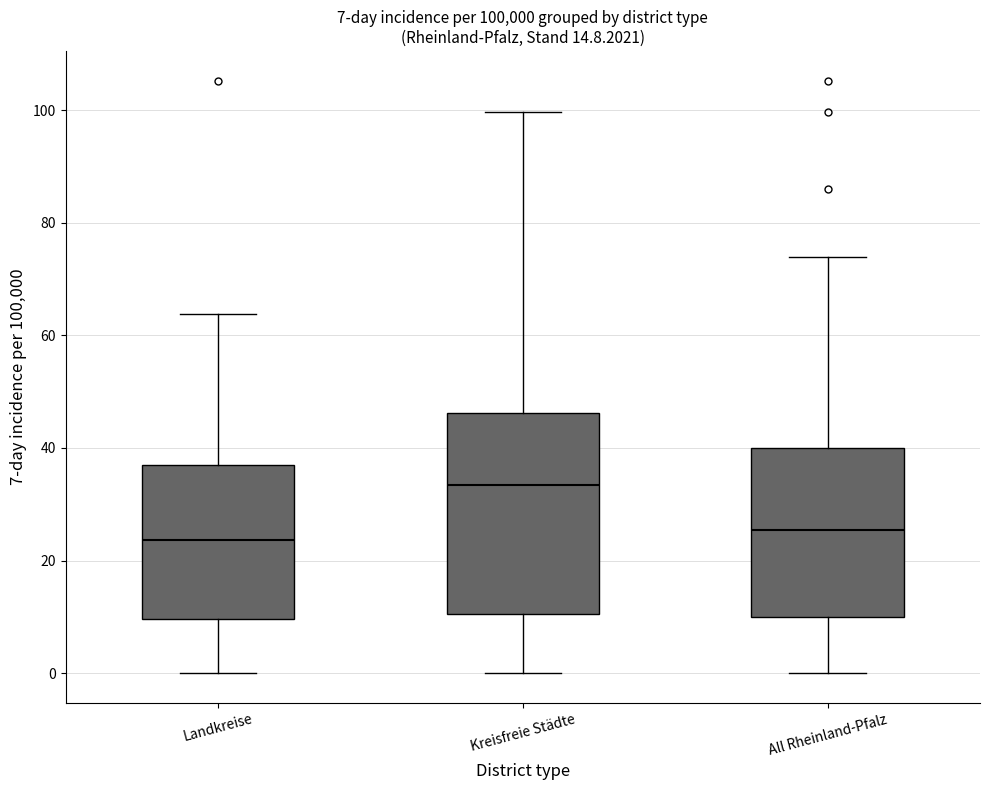

Which box is the tallest, from its lower edge to its upper edge?

Kreisfreie Städte